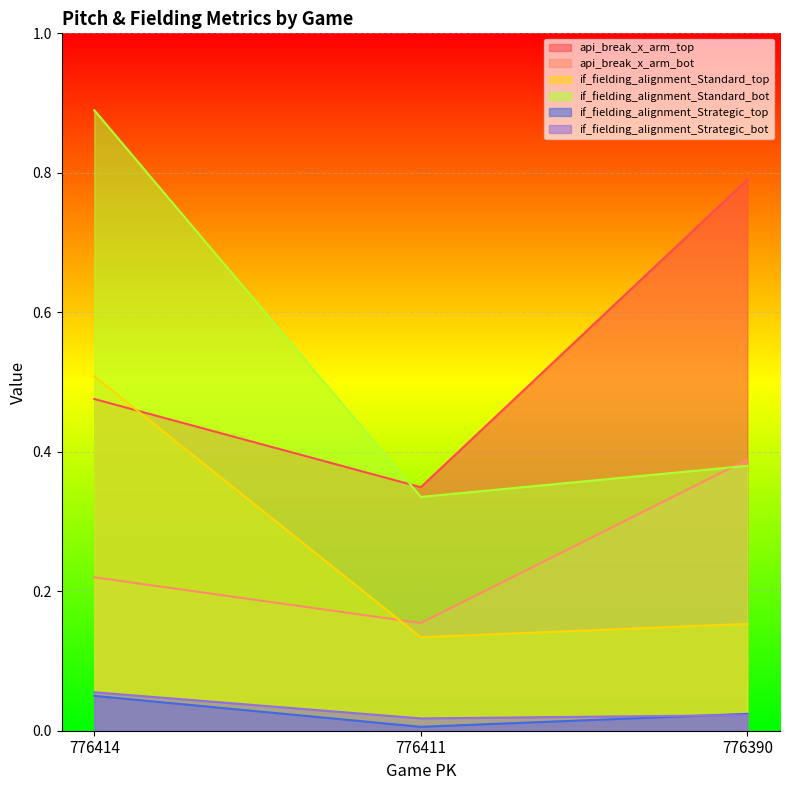

At how many categories does at least one series exceed 0?

3